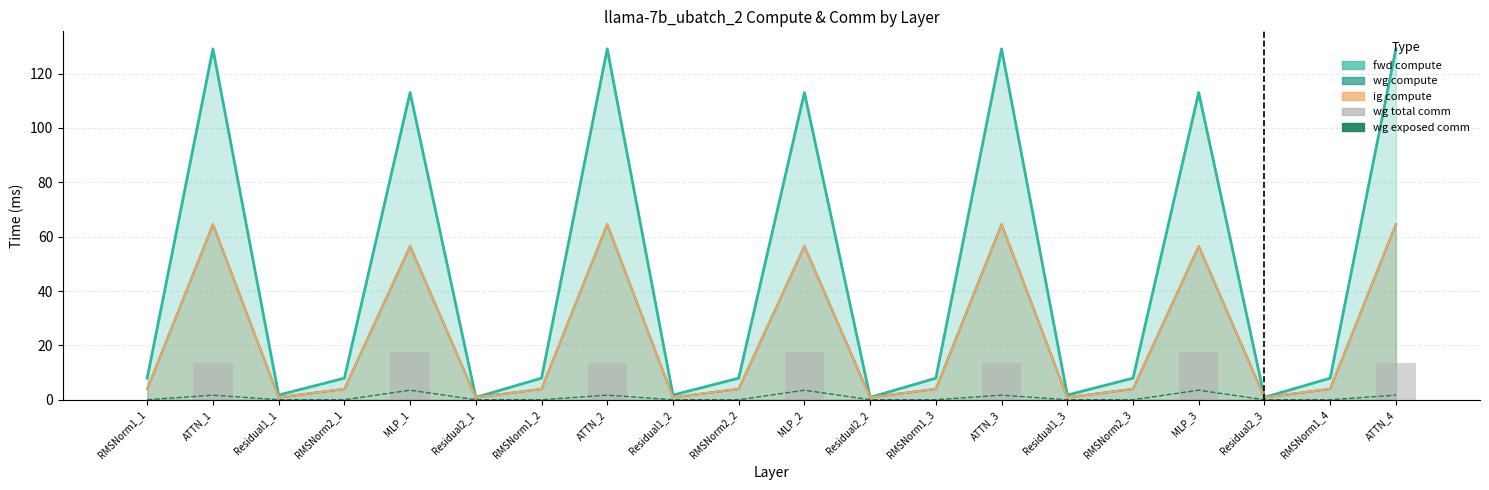

At which category does the chart reach its minimum across all series?

RMSNorm1_1